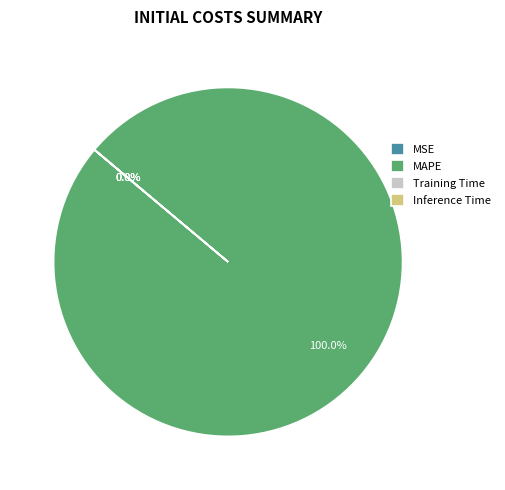

Does any single category account for the majority?

Yes